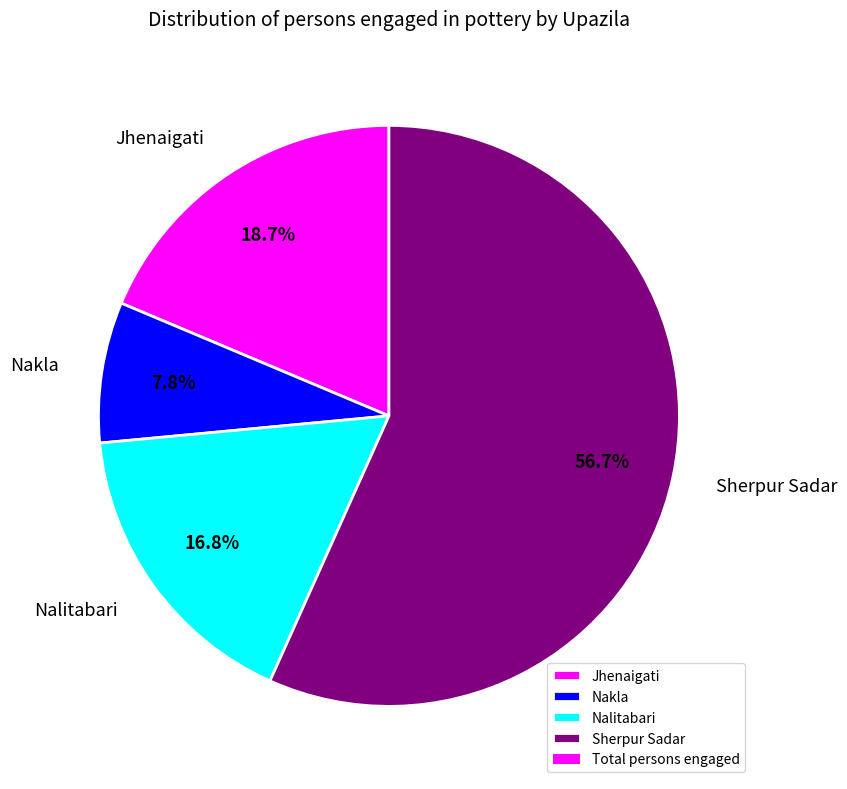

The Nalitabari slice represents 17% of the pie. True or false?

True